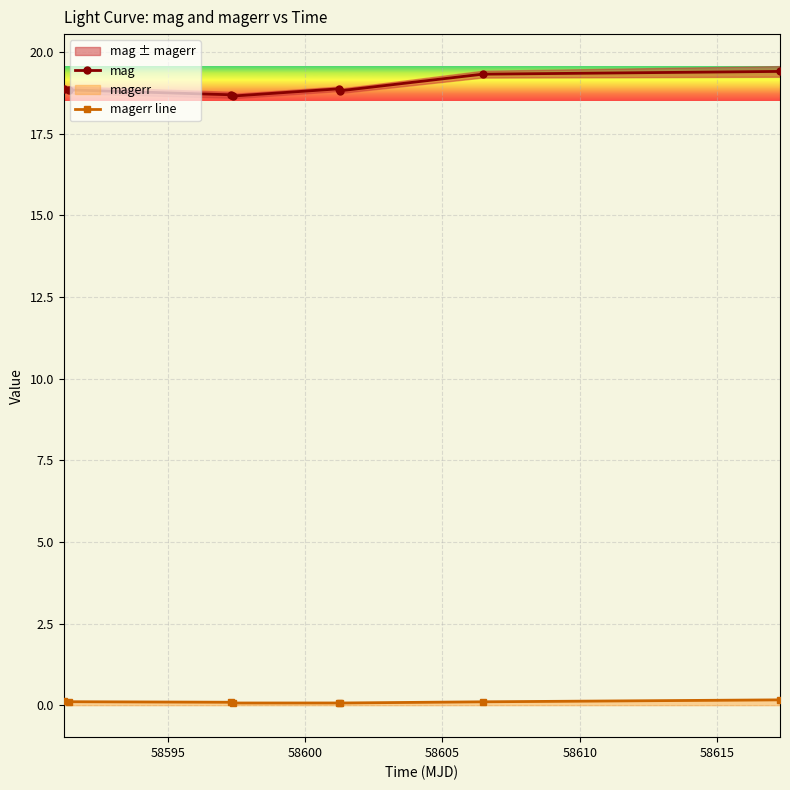

What is the highest value of the mag series?

19.4